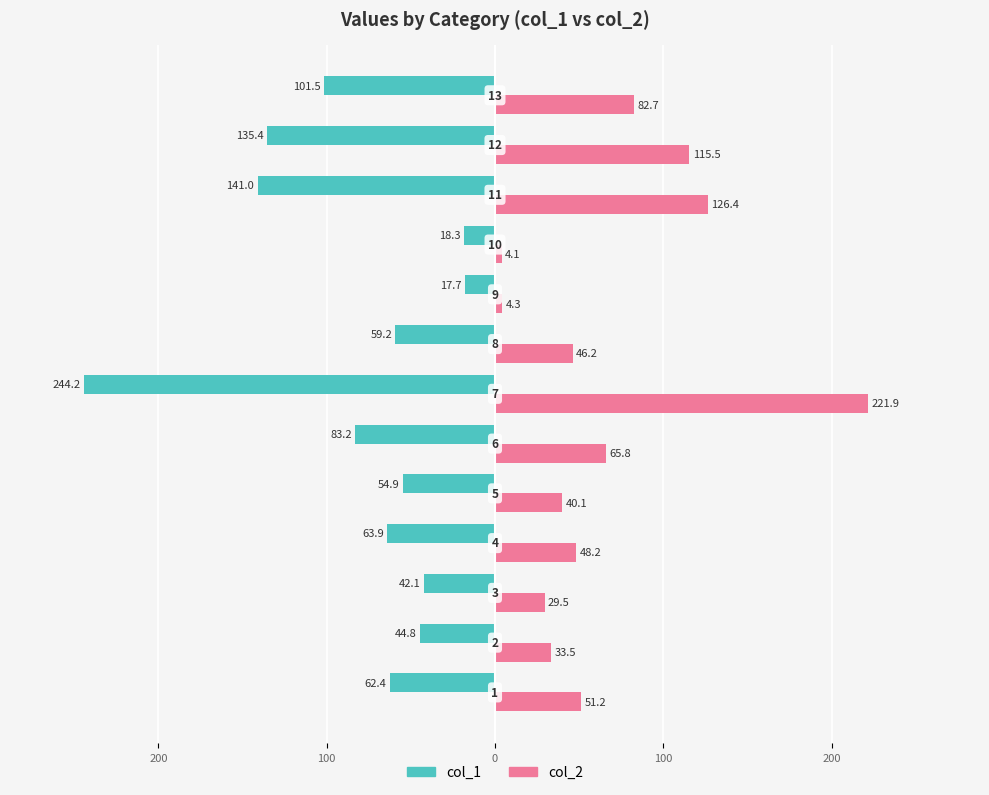

What is the average value of the col_2 series?

66.9